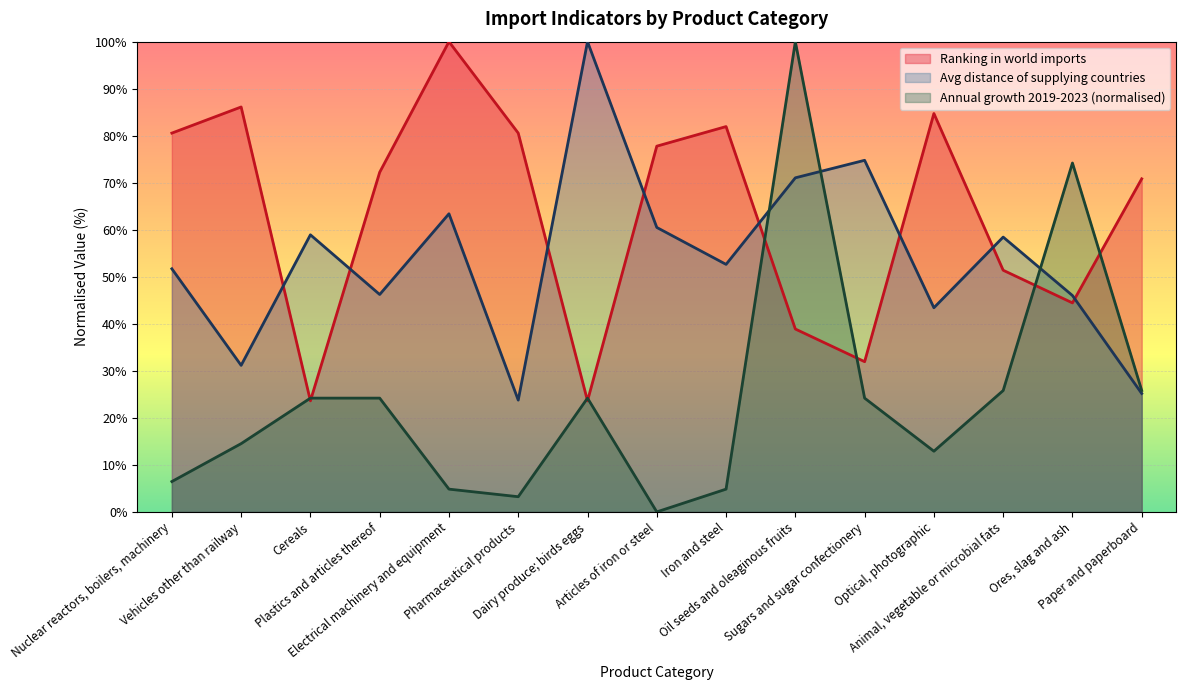

At Articles of iron or steel, list the series in order from largest to smallest.

Ranking in world imports, Avg distance of supplying countries, Annual growth 2019-2023 (normalised)